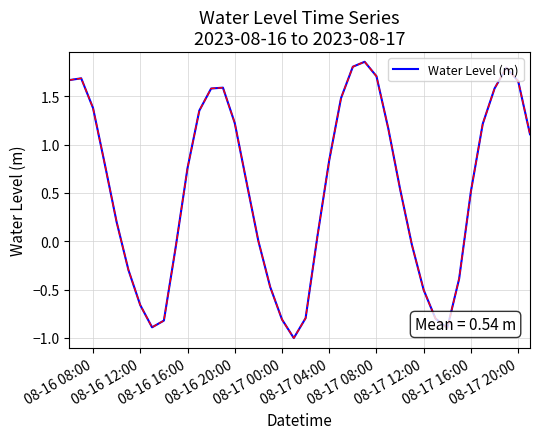

Does the chart have visible grid lines?

Yes